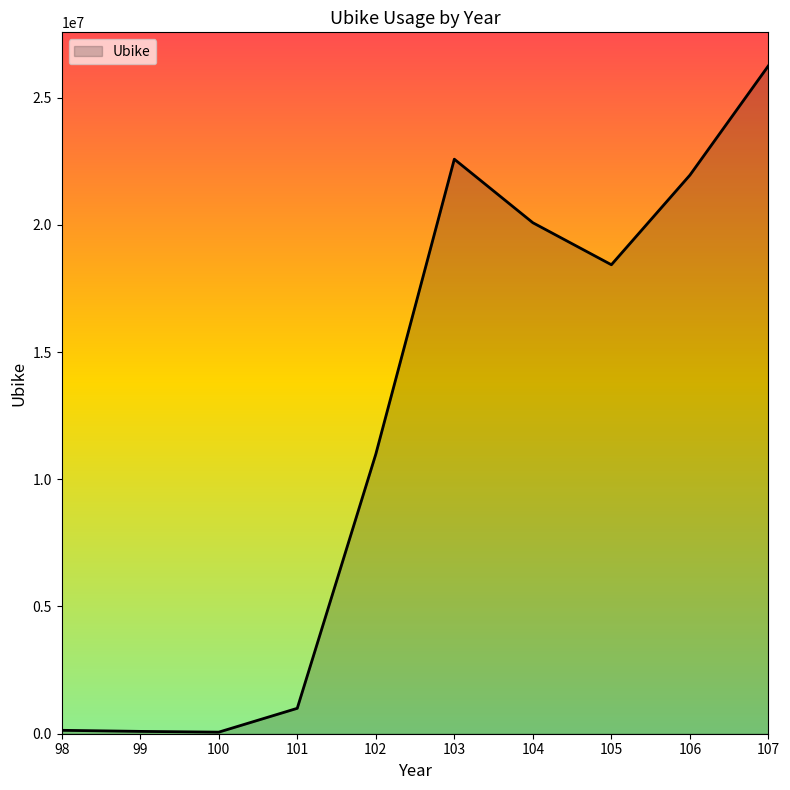

What is the greatest value displayed?

26252736